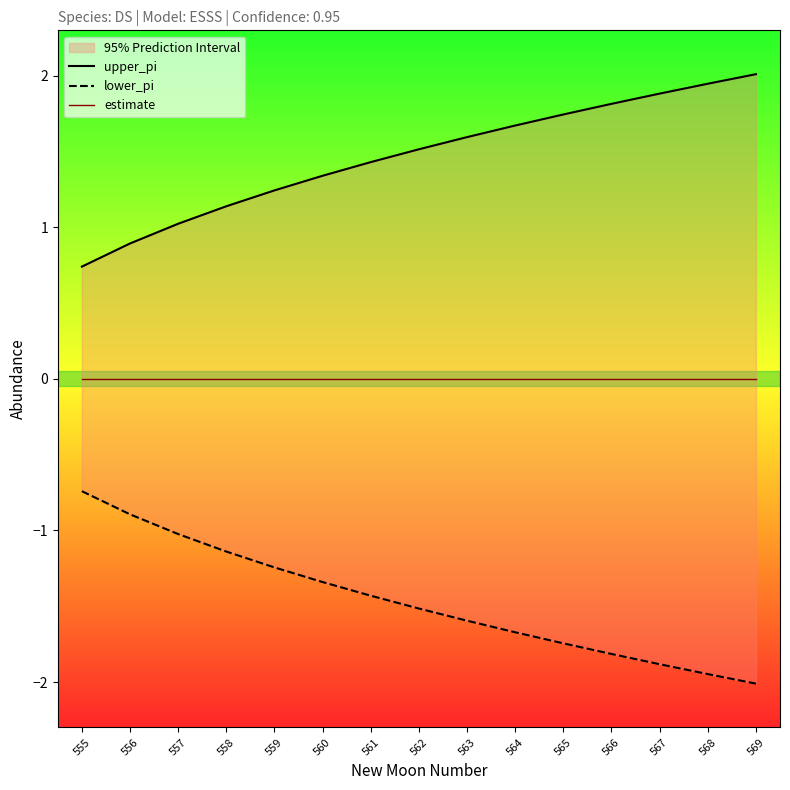

Does the chart have visible grid lines?

No